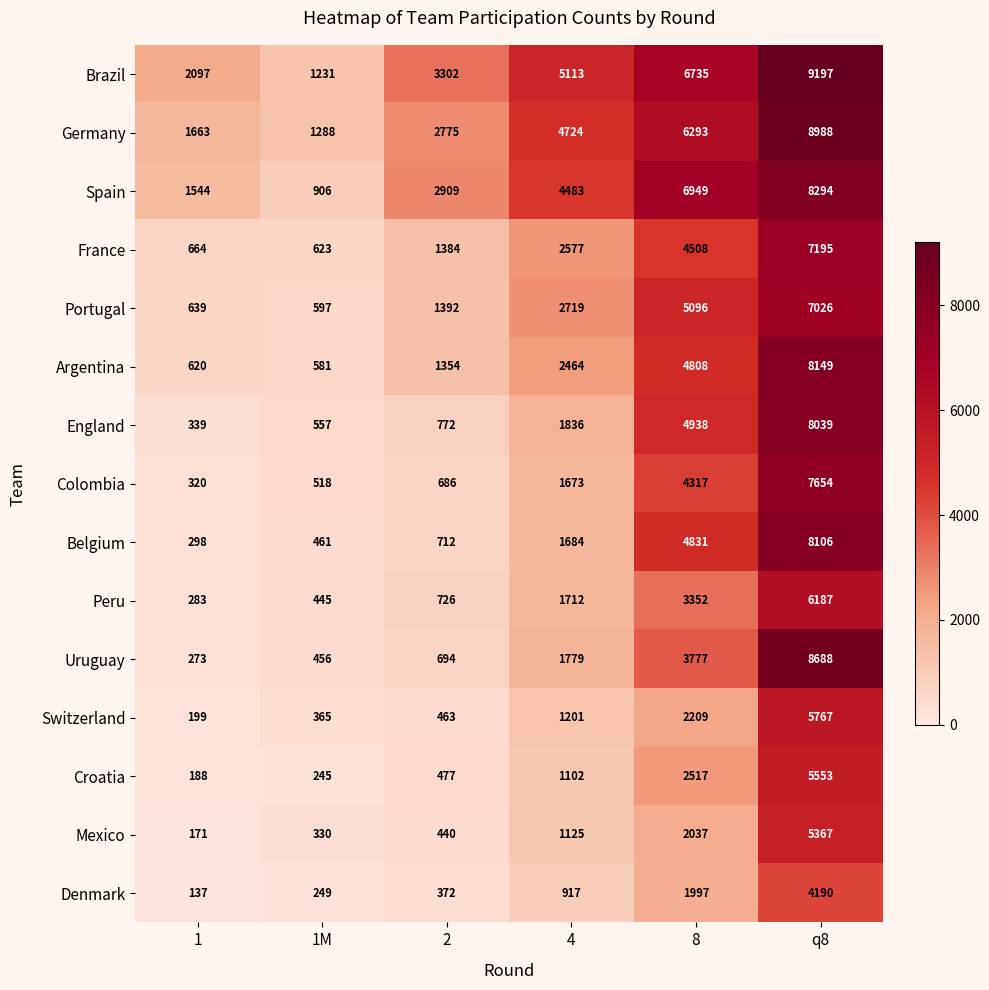

What is the sum of all Uruguay values?

15667